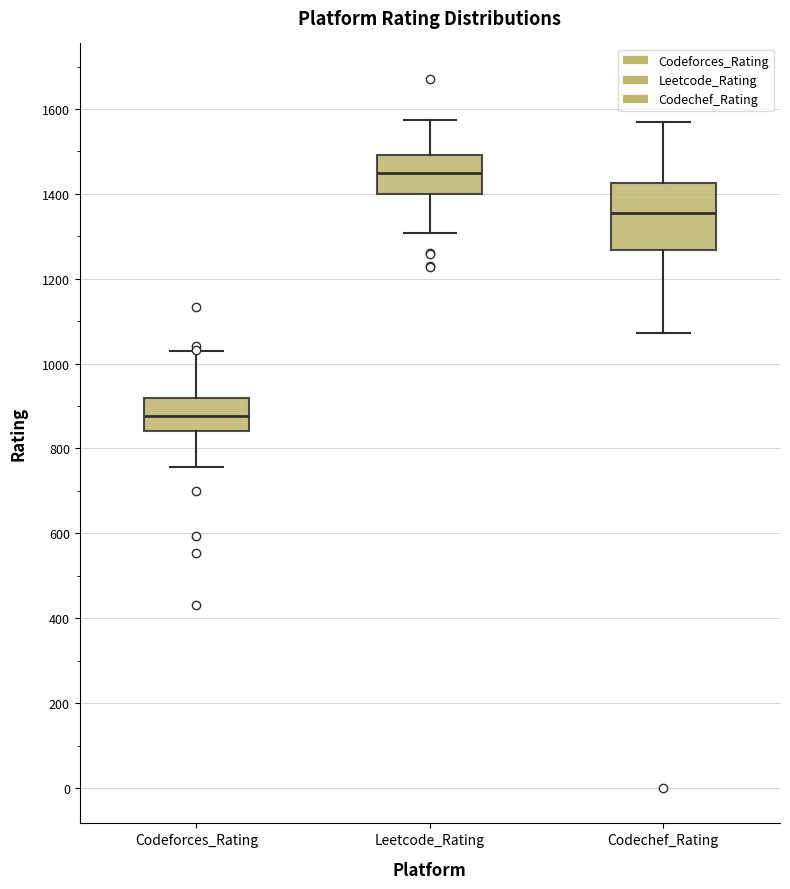

Which box is the tallest, from its lower edge to its upper edge?

Codechef_Rating